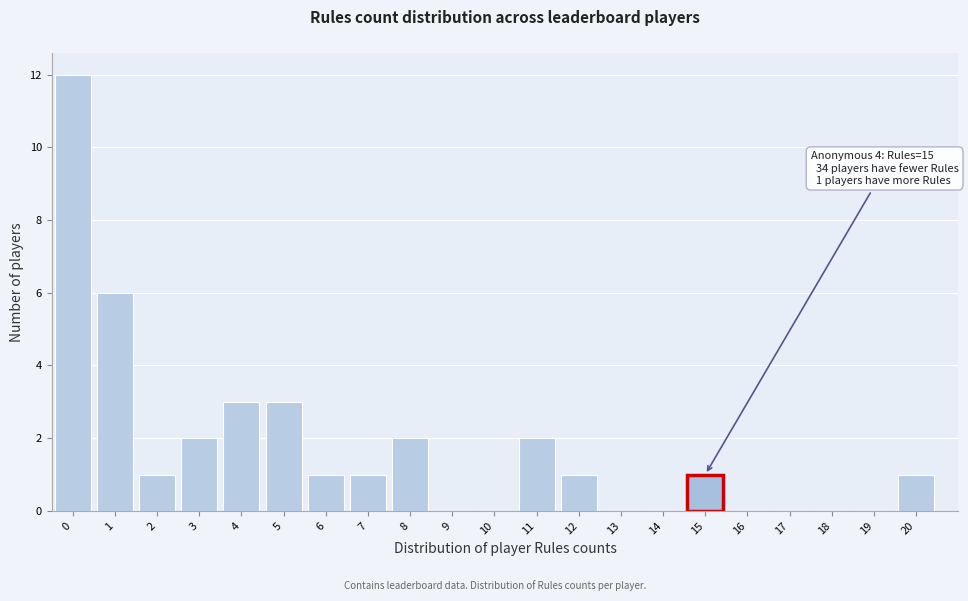

Reading left to right, list all the values displayed in this chart.

0=12	1=6	2=1	3=2	4=3	5=3	6=1	7=1	8=2	9=0	10=0	11=2	12=1	13=0	14=0	15=1	16=0	17=0	18=0	19=0	20=1